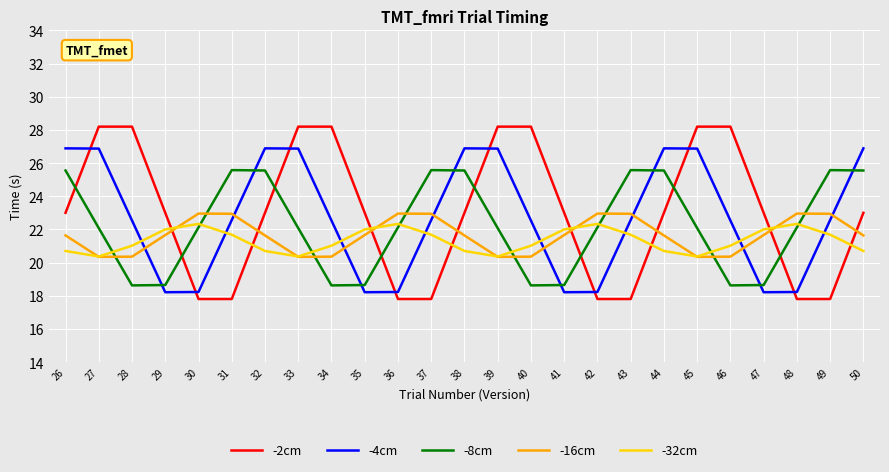

What is the minimum value shown in the chart?

17.8